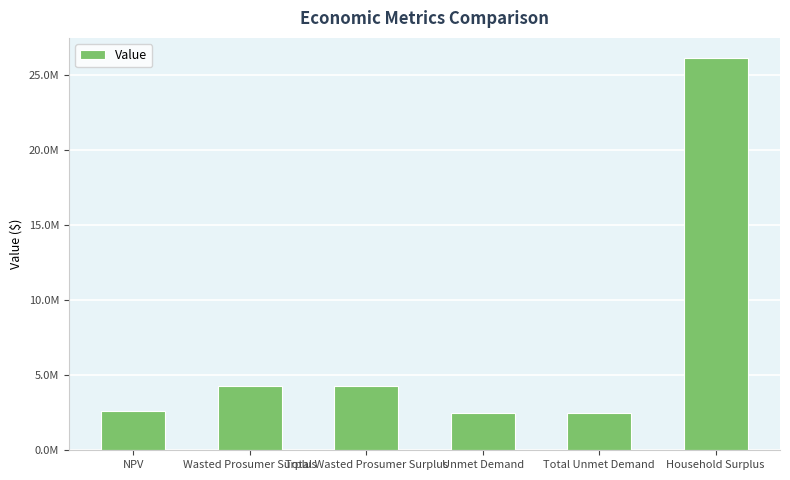

List the labels in order of value, largest first.

Household Surplus, Wasted Prosumer Surplus, Total Wasted Prosumer Surplus, NPV, Unmet Demand, Total Unmet Demand